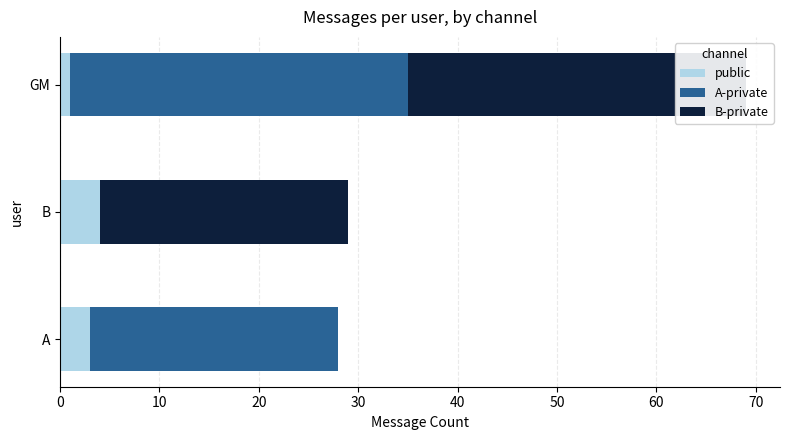

Which series has the widest spread of values?

A-private